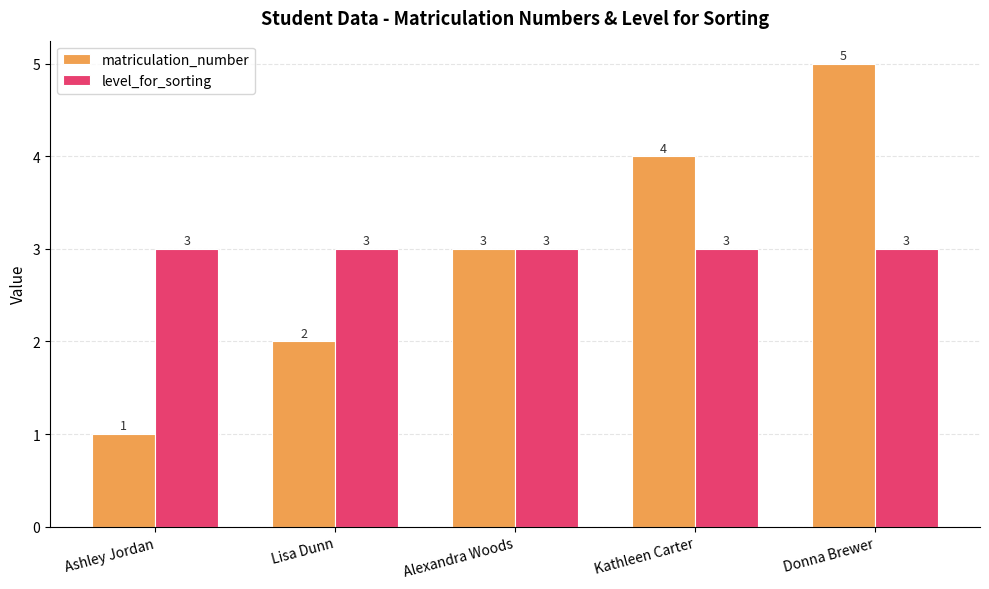

Is the value of matriculation_number at Donna Brewer greater than the value of level_for_sorting at Alexandra Woods?

Yes